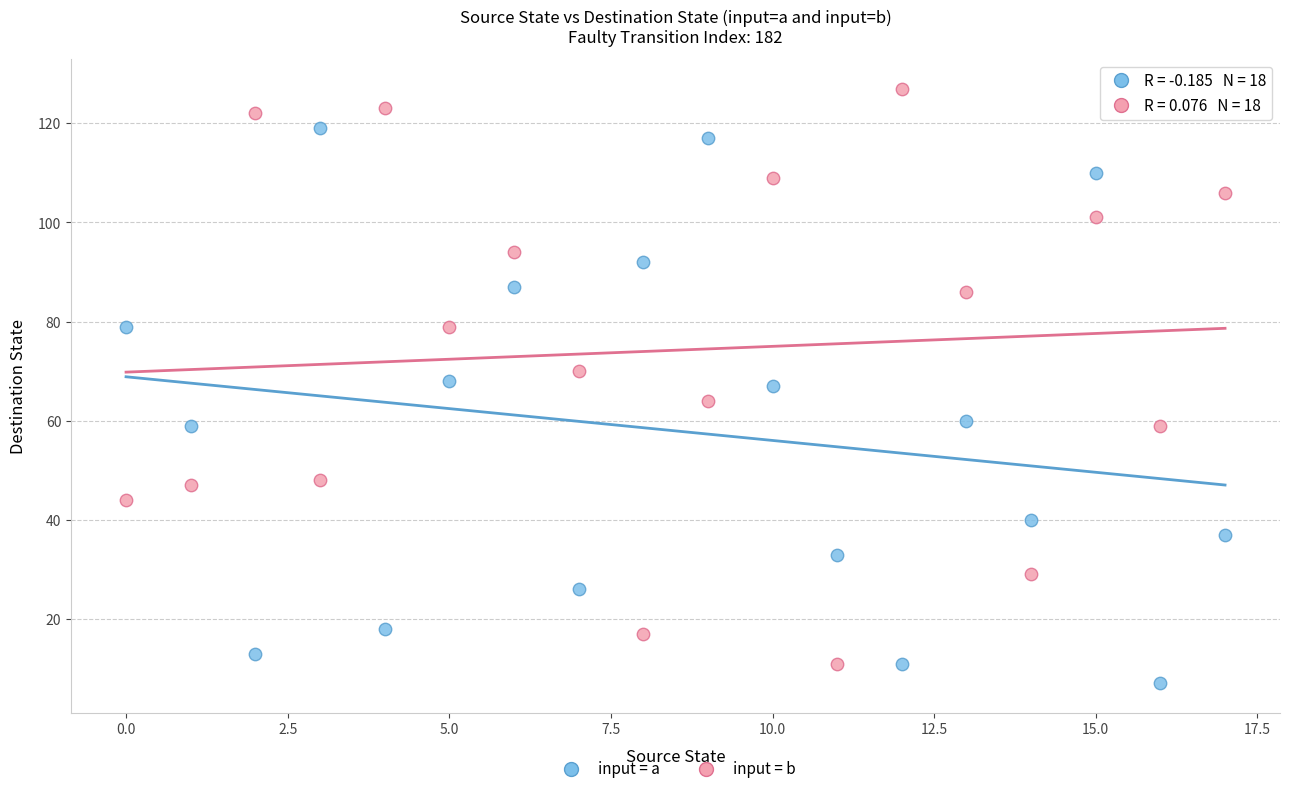

Which series has the widest spread of Y values?

input = b